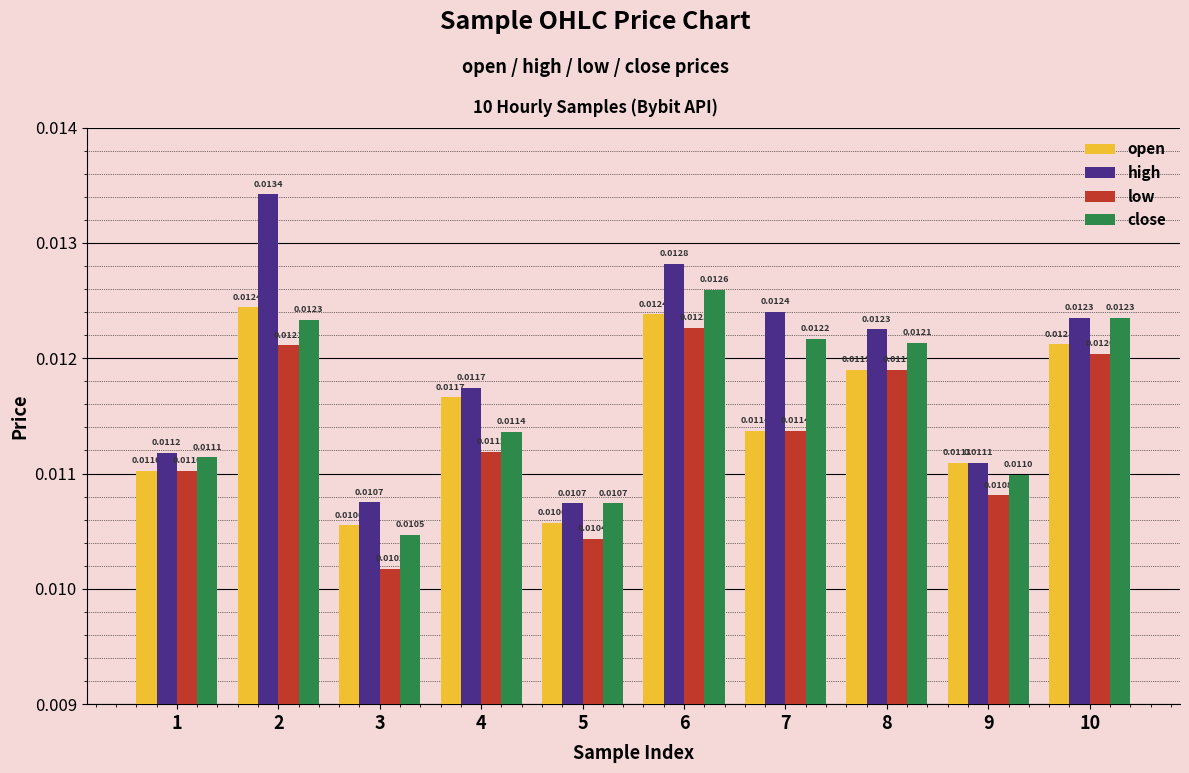

What are all the series names shown in the legend?

open, high, low, close